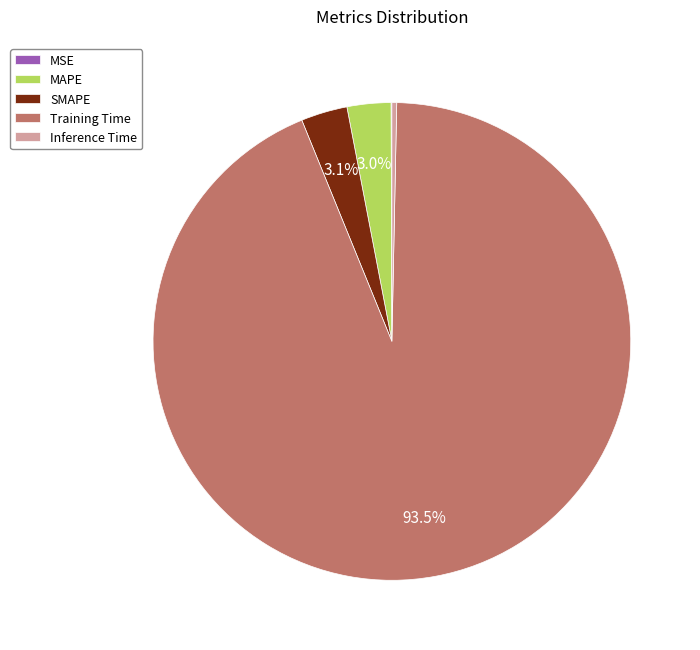

Does Training Time account for over 50% of the chart?

Yes